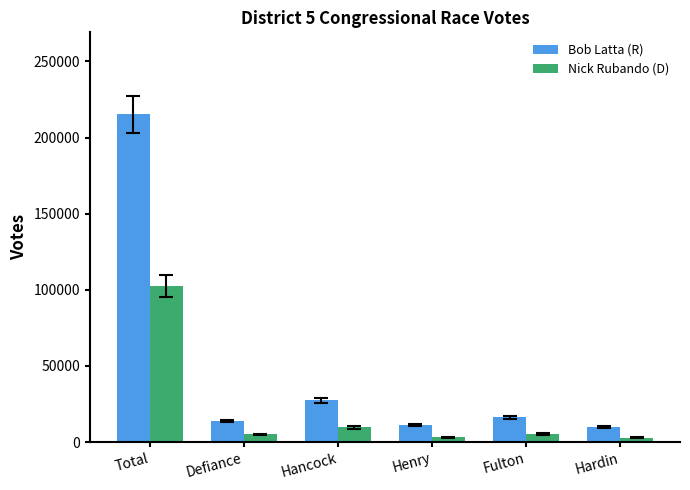

Is it true that Bob Latta (R) equals 16315 at Fulton?

True